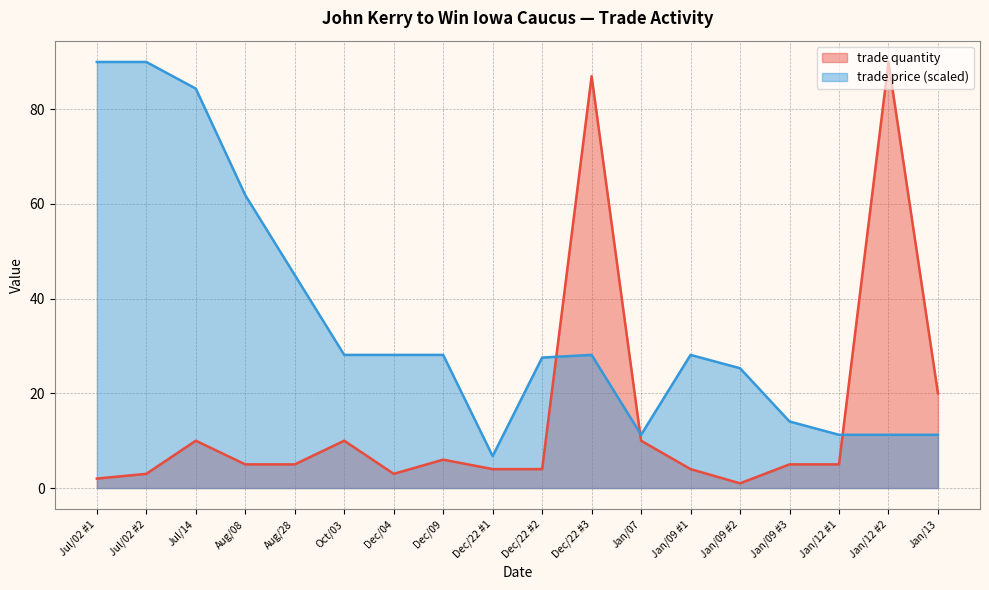

What position from the left is Aug/08?

4